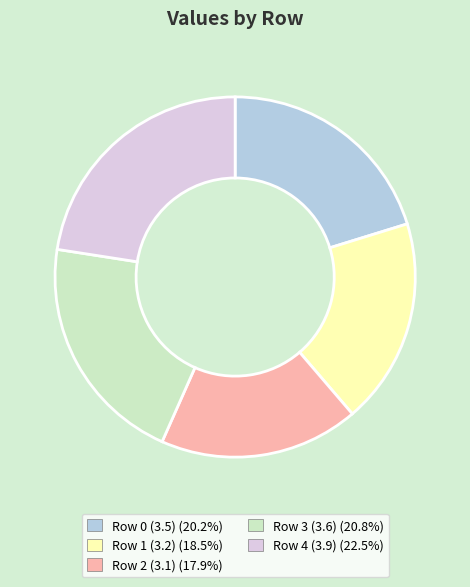

Does any single category account for the majority?

No